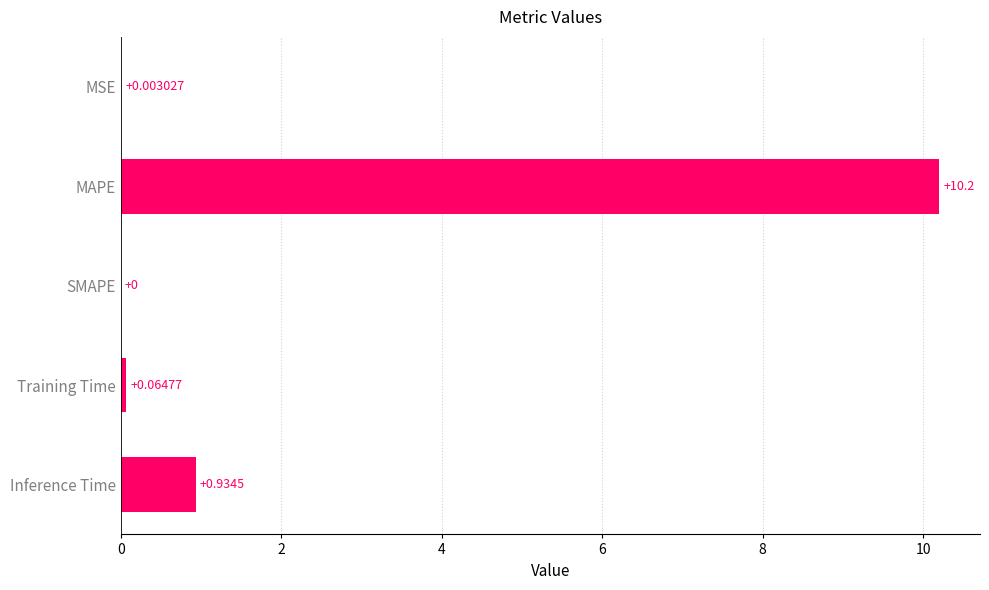

Which has a higher value, SMAPE or MAPE?

MAPE